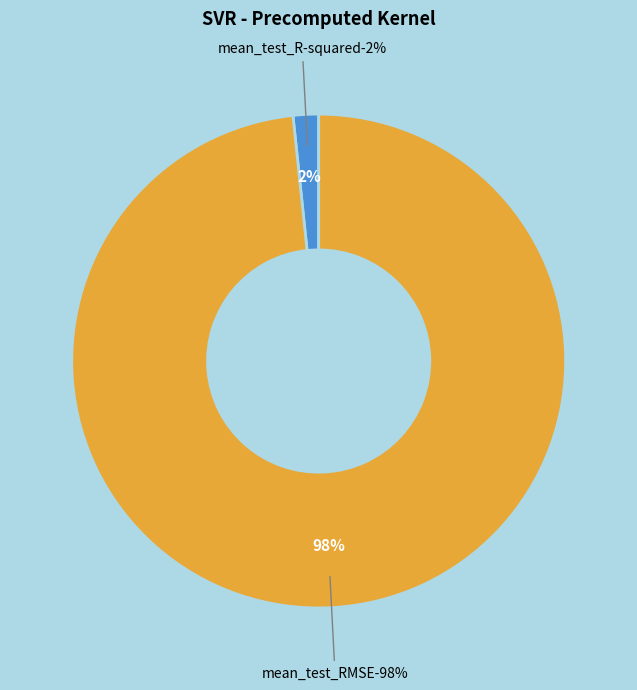

How many slices are in this pie chart?

2